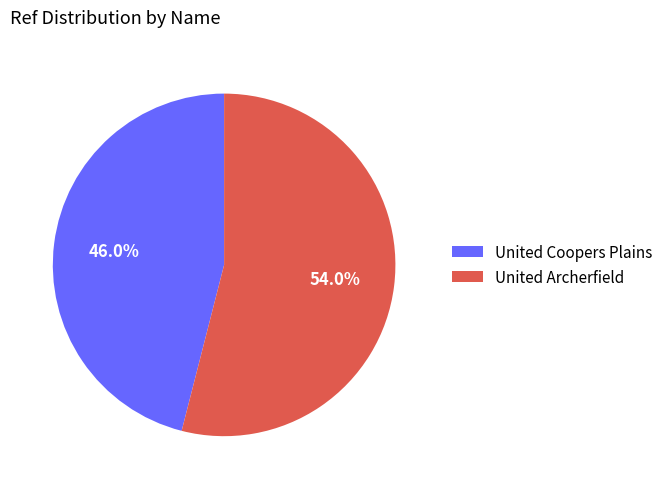

Approximately how many times larger is the value at United Coopers Plains compared to United Archerfield?

0.9